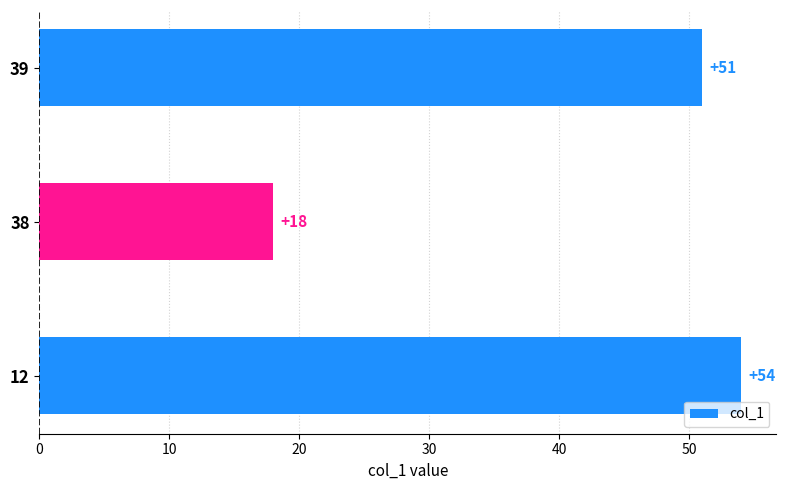

Which category has the highest value across all series?

12